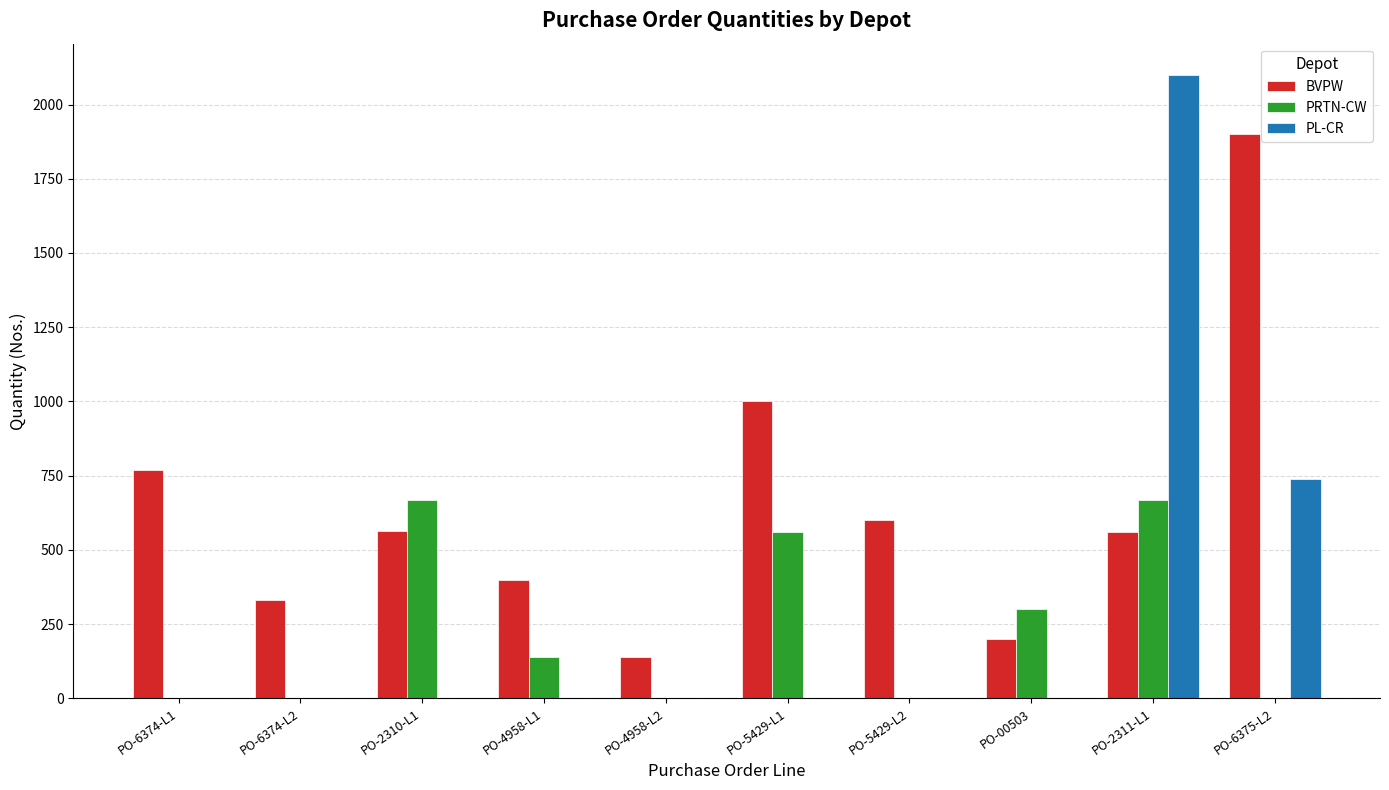

The PRTN-CW series shows 0 at PO-6374-L1. True or false?

True